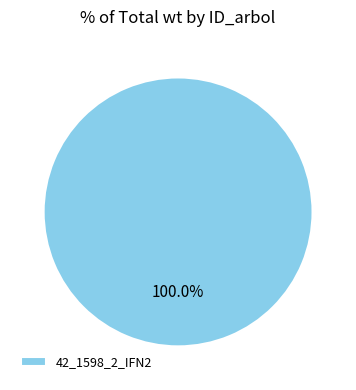

Which category accounts for the majority?

42_1598_2_IFN2